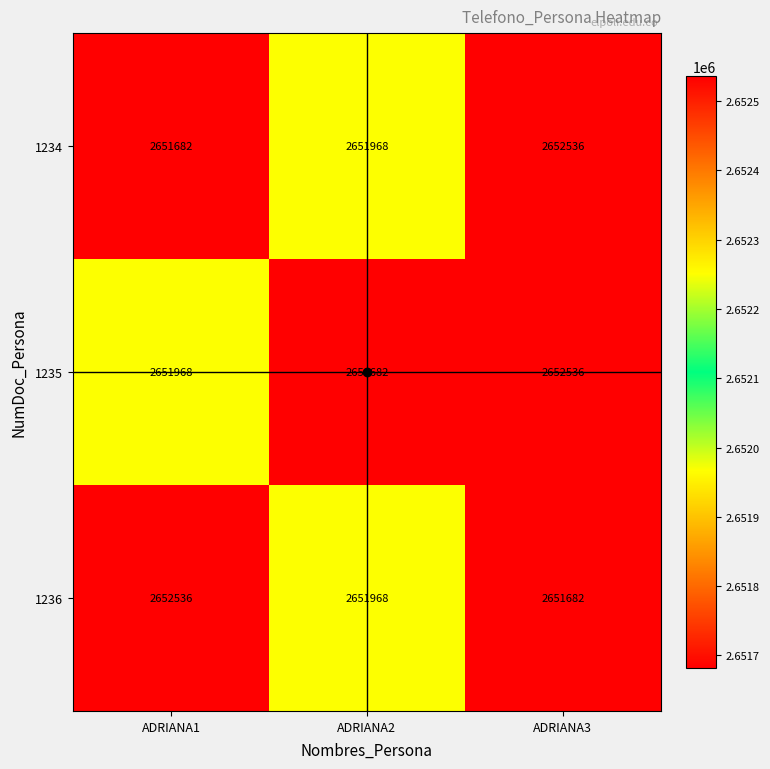

What is the difference between the maximum and minimum values in the 1234 series?

854